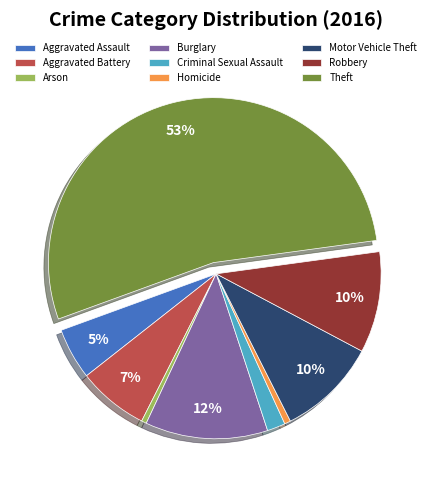

How many segments does this pie chart have?

9